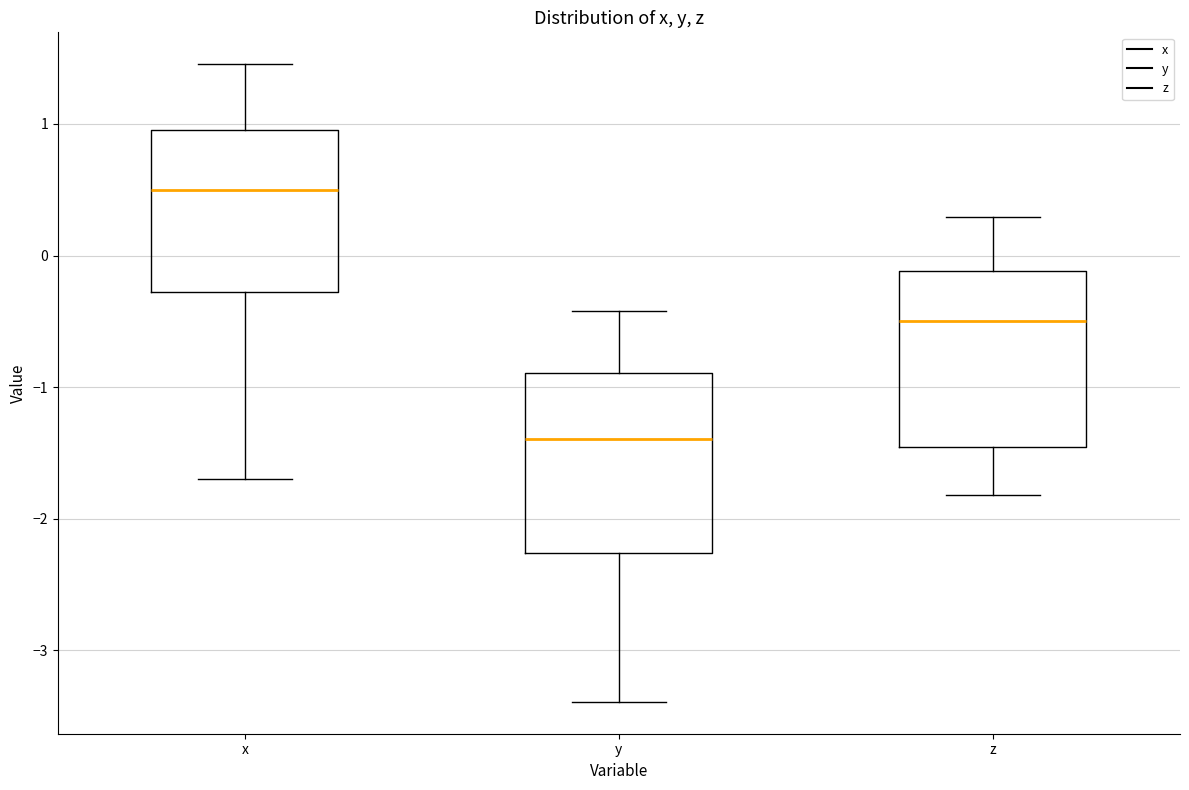

Reading left to right, read every box against the y-axis: the position of its median line, the range the box covers, and the ends of its whiskers. The values are not printed on the chart, so give them approximately, as read against the axis.

x: median 0.5, box -0.3 to 1.0, whiskers -1.7 to 1.5
y: median -1.4, box -2.3 to -0.9, whiskers -3.4 to -0.4
z: median -0.5, box -1.5 to -0.1, whiskers -1.8 to 0.3